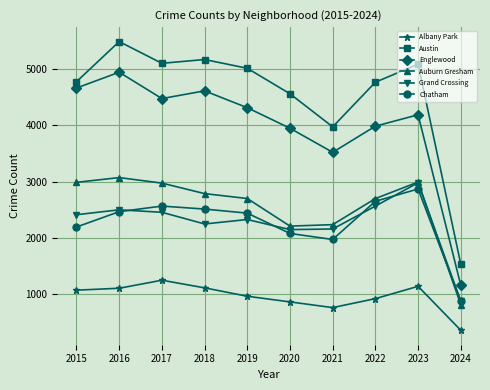

How many values in the Albany Park series are below 1076?

5